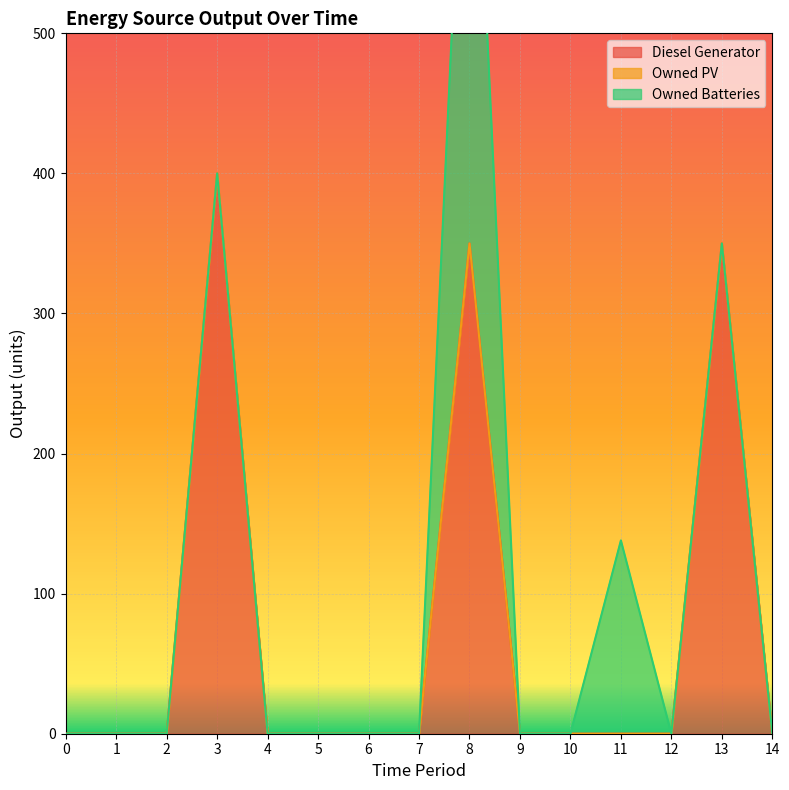

True or false: Owned Batteries has a value of 168 at 3.

False